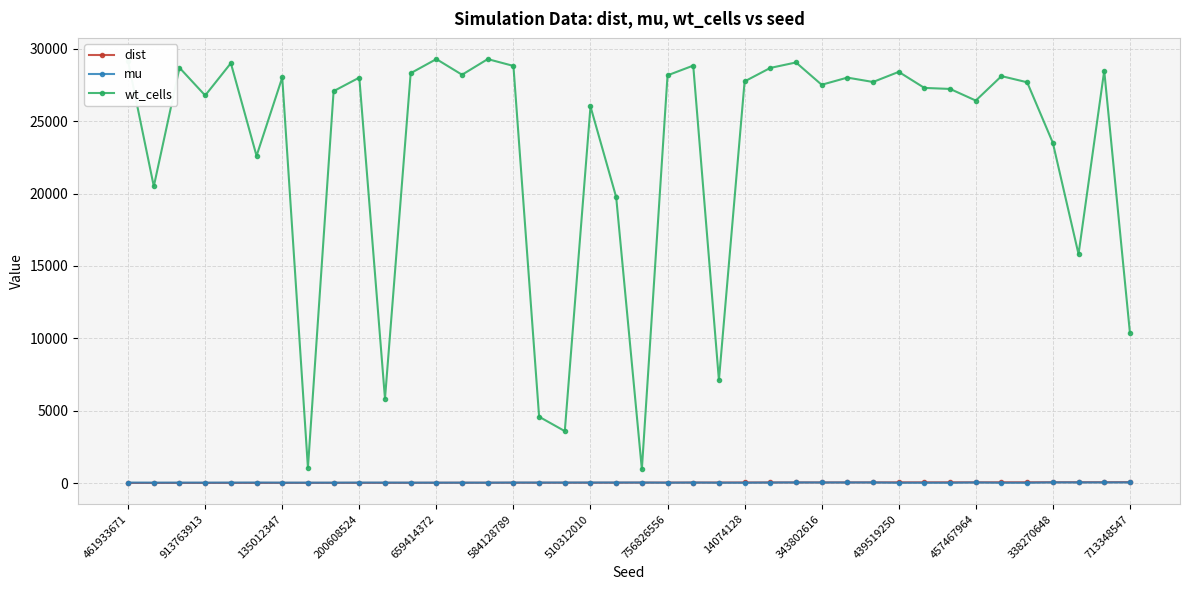

Which series has the largest range (max minus min)?

wt_cells